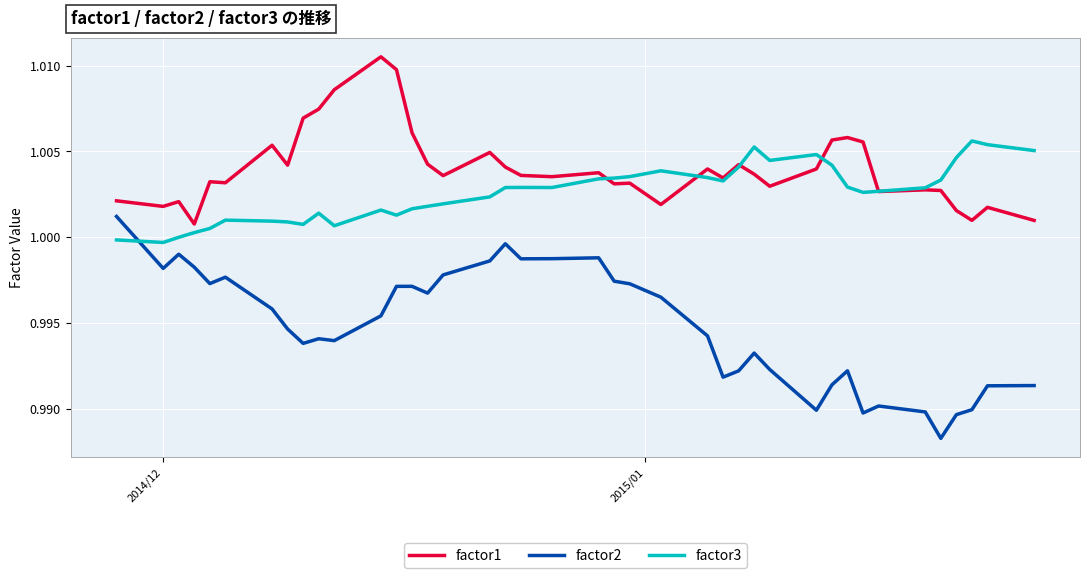

Which series has the largest range (max minus min)?

factor2